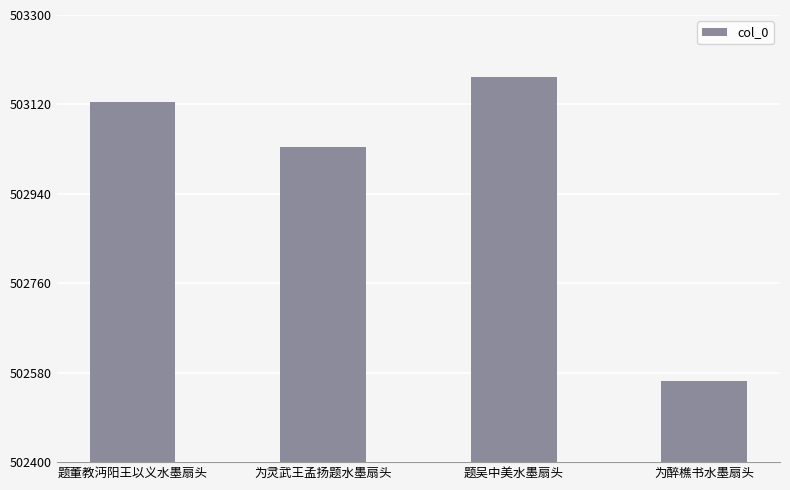

How many categories are shown in the chart?

4